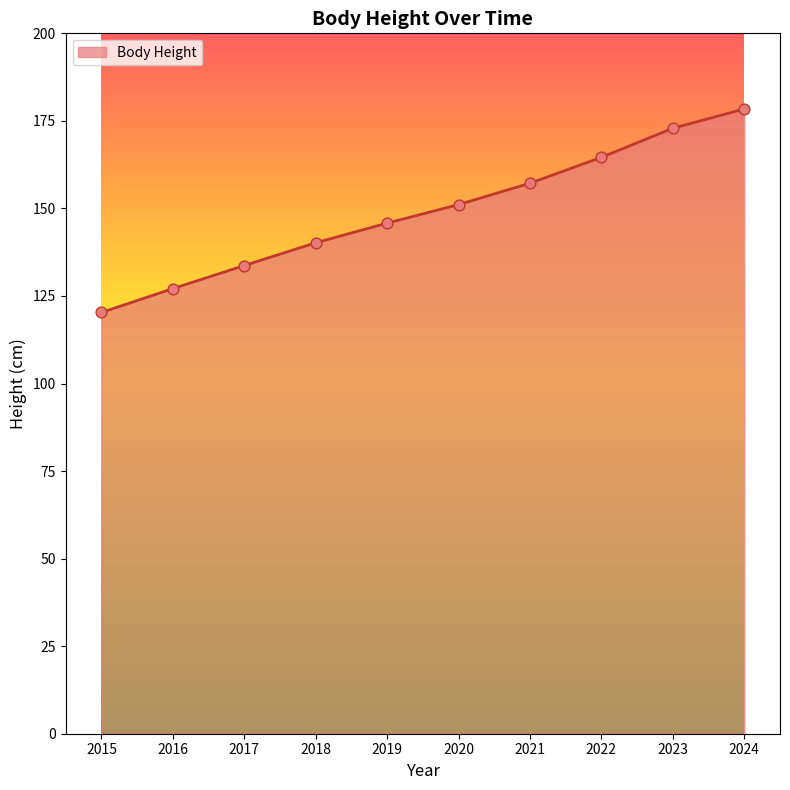

What is the change in value from 2015 to 2016?

+6.8